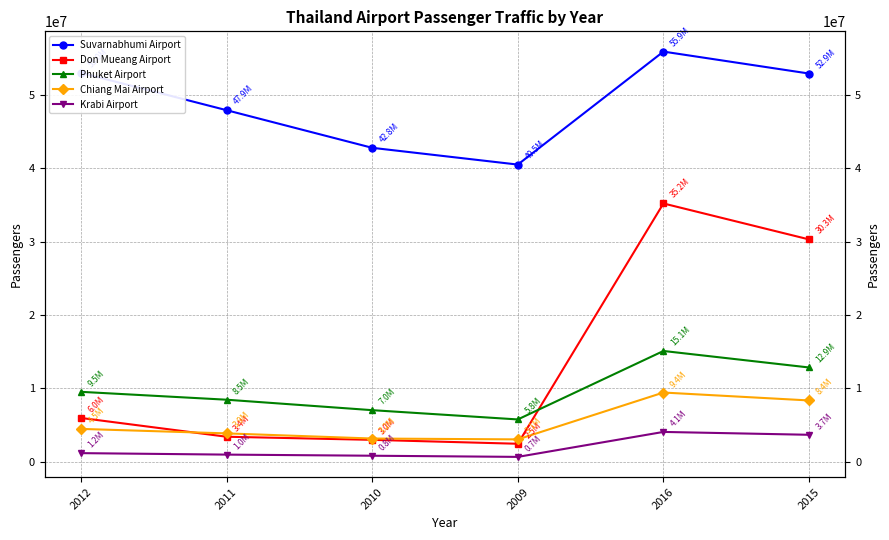

True or false: Phuket Airport has more than 2 interior local peaks.

False